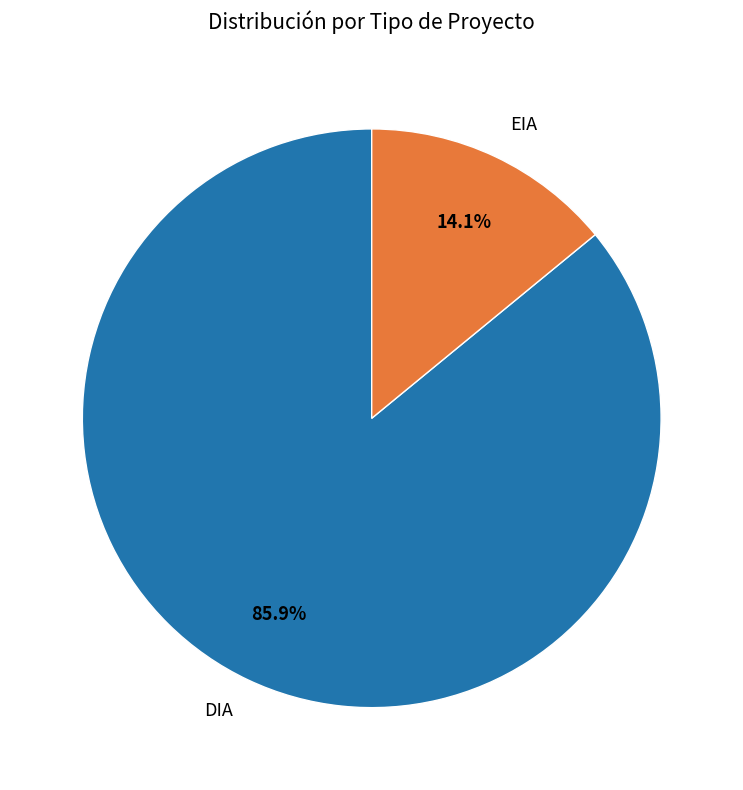

Which category has the smallest portion of the pie?

EIA